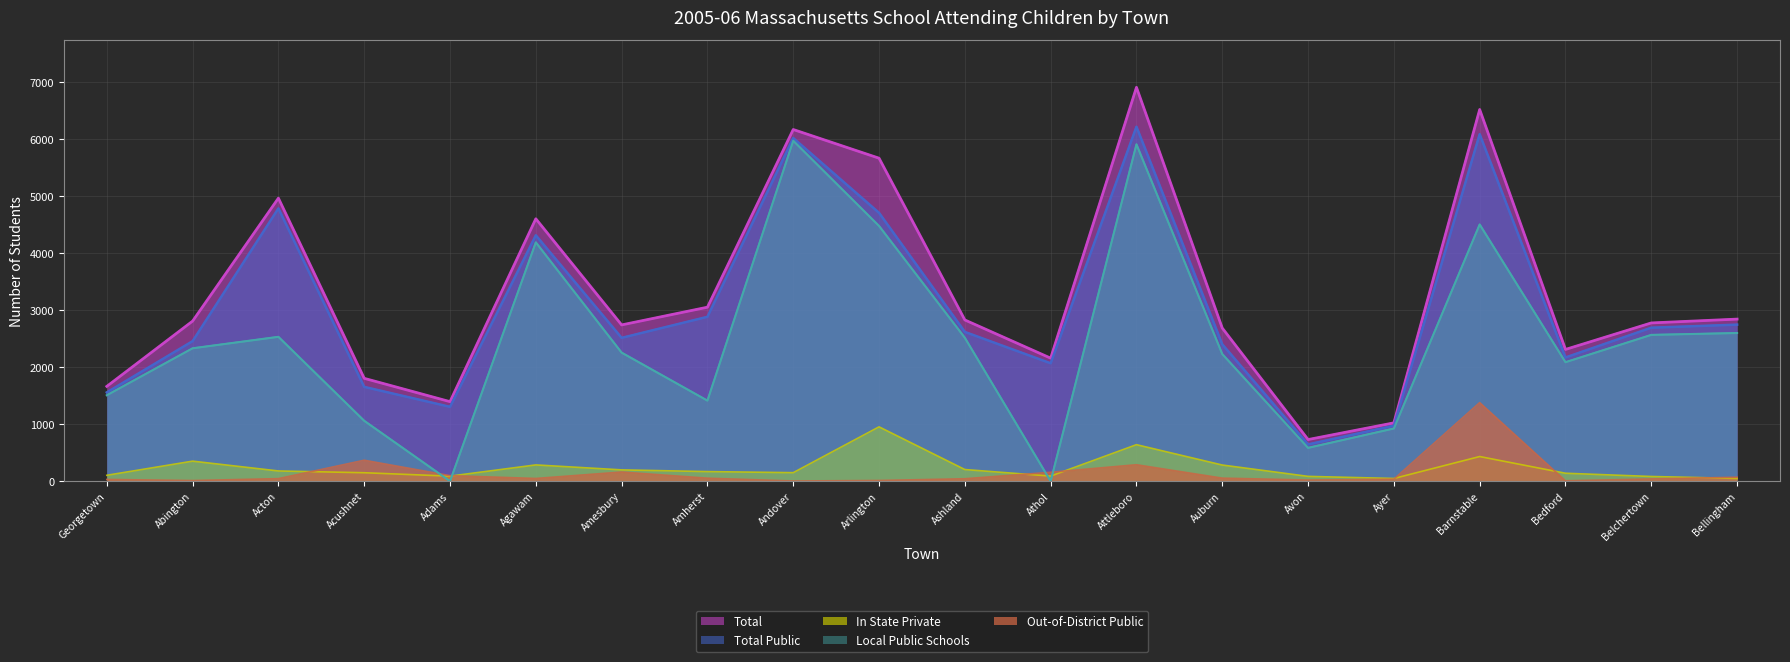

What is the label of the 12th point from the right?

Andover